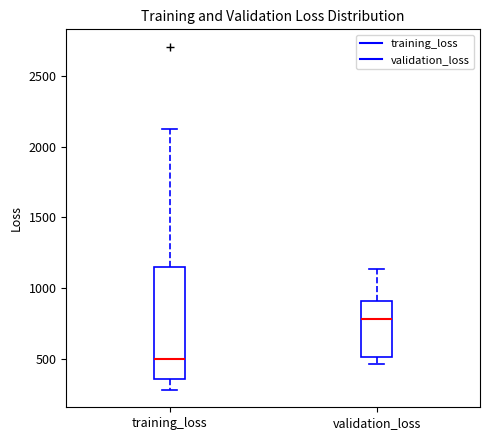

Which box is the tallest, from its lower edge to its upper edge?

training_loss